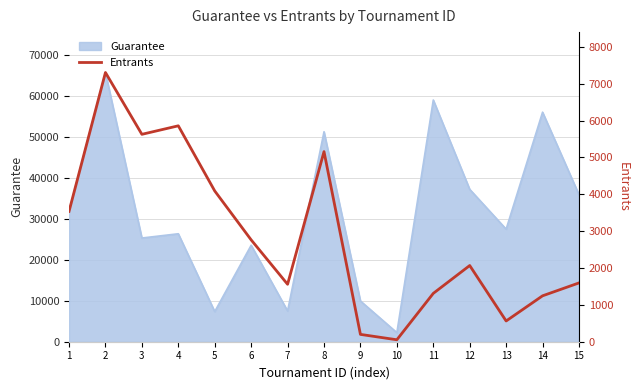

True or false: there are more than 1 points higher than both neighbors.

True